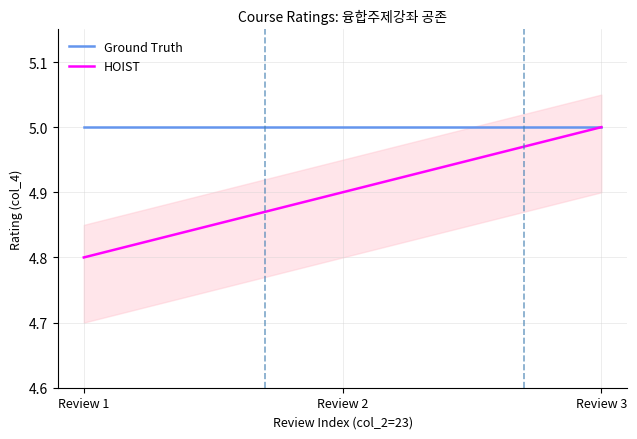

What value does the Ground Truth series have at Review 1?

5.0